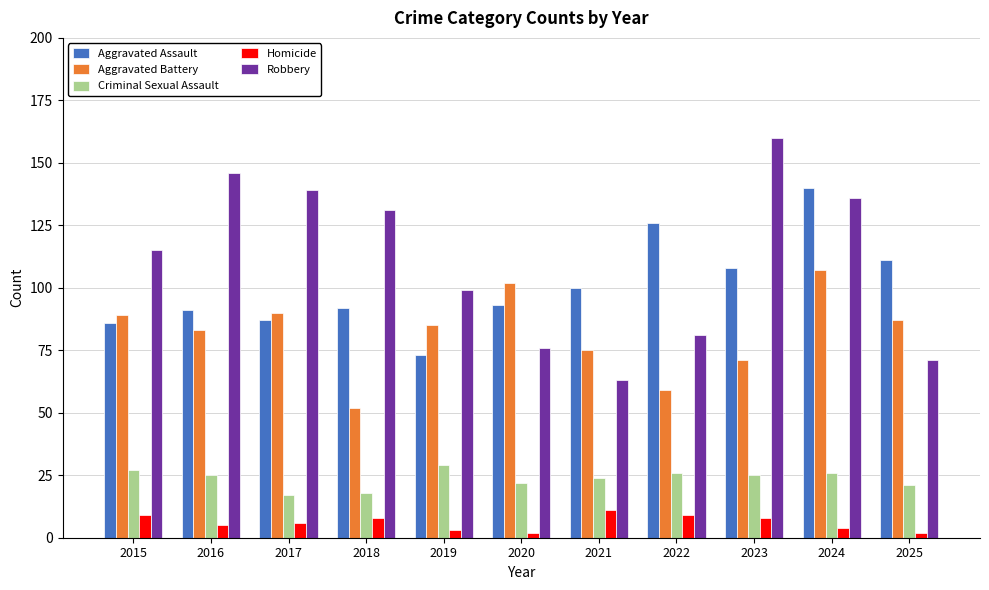

What is the difference between the maximum and second lowest values in the Aggravated Assault series?

54